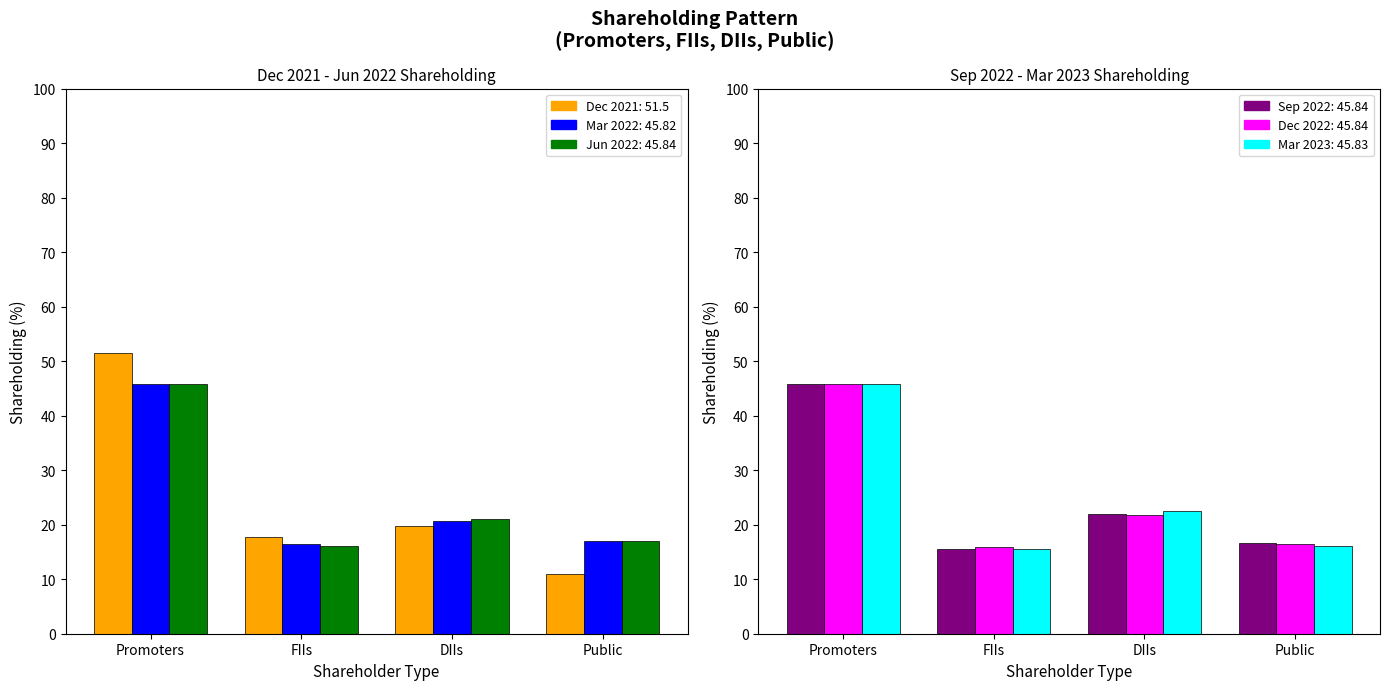

What is the minimum value shown in the chart?

11.0